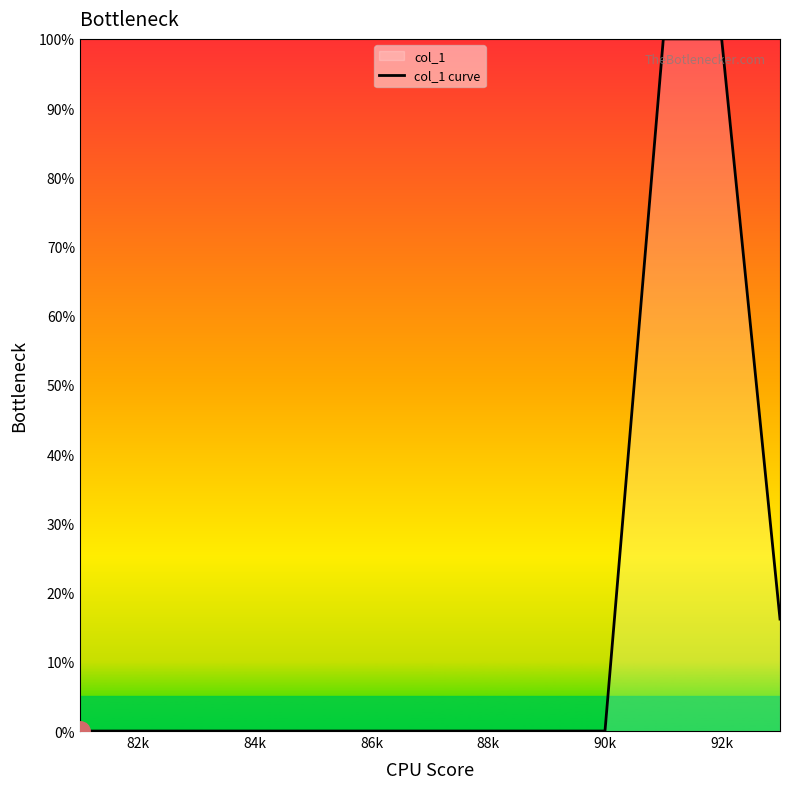

How many lines are shown in the chart?

1